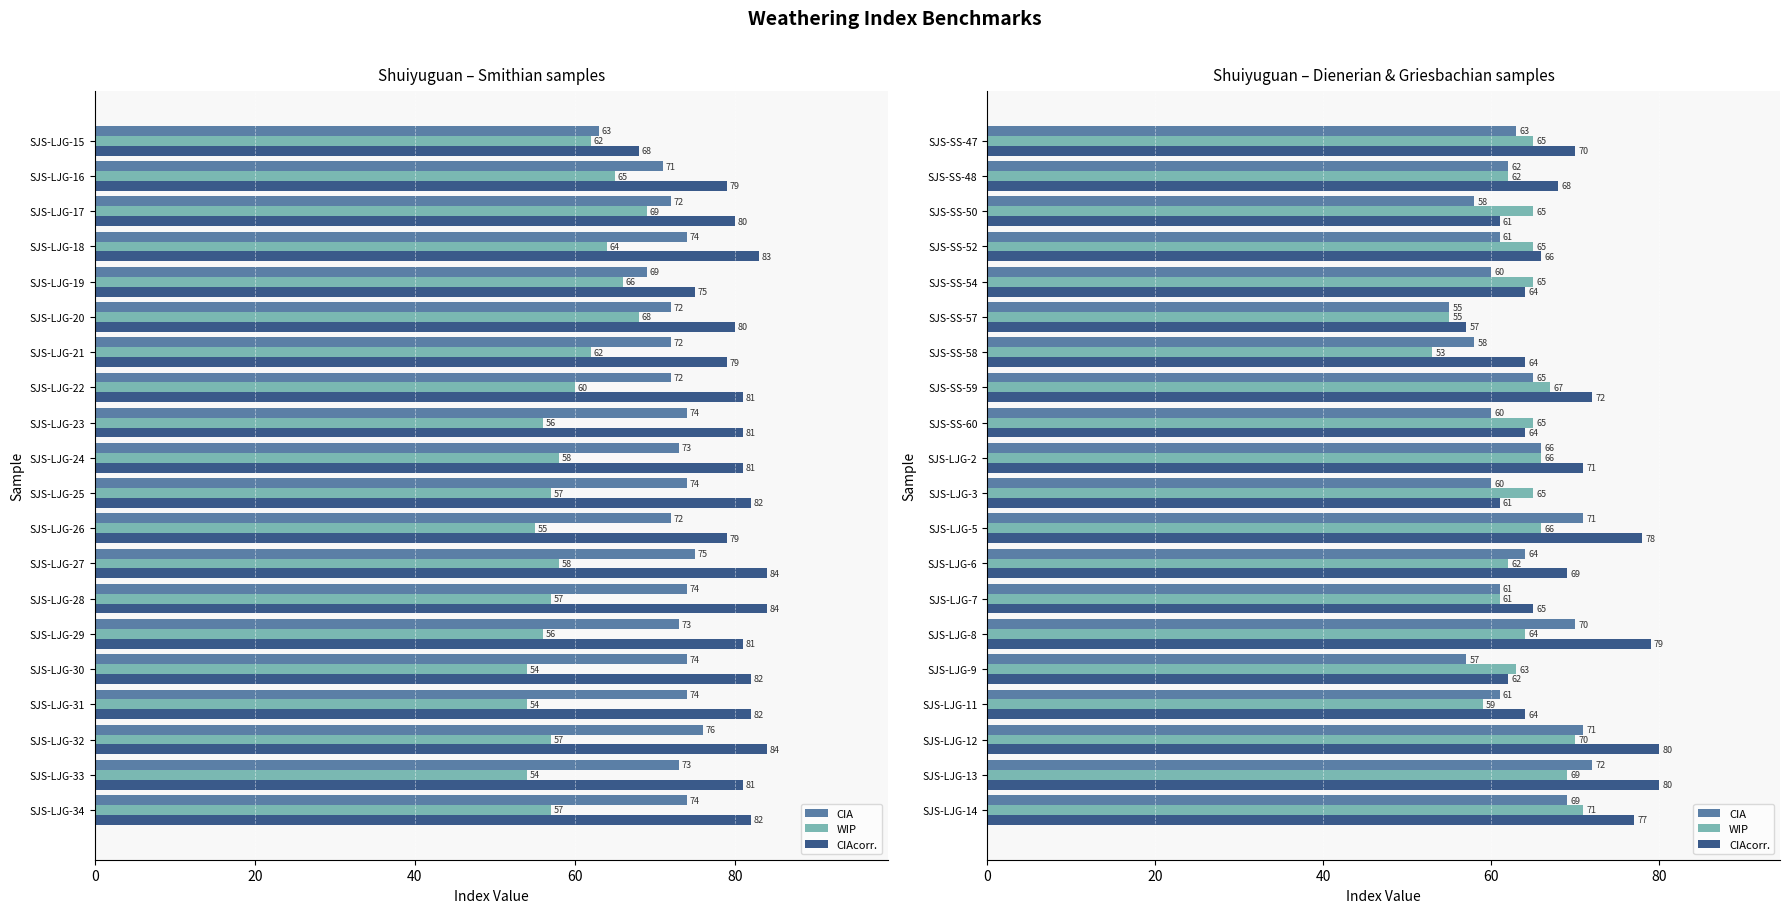

Which series has the largest total across all categories?

CIAcorr.